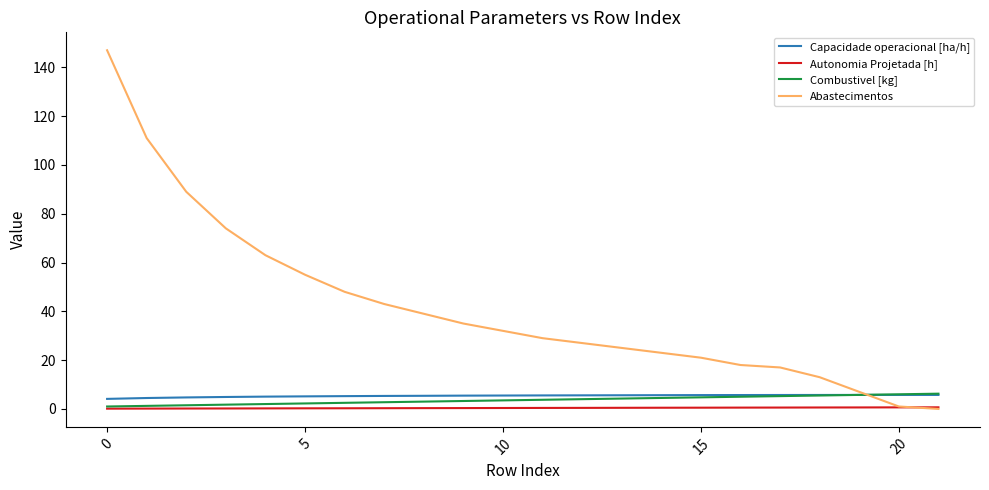

Which series has the widest spread of values?

Abastecimentos